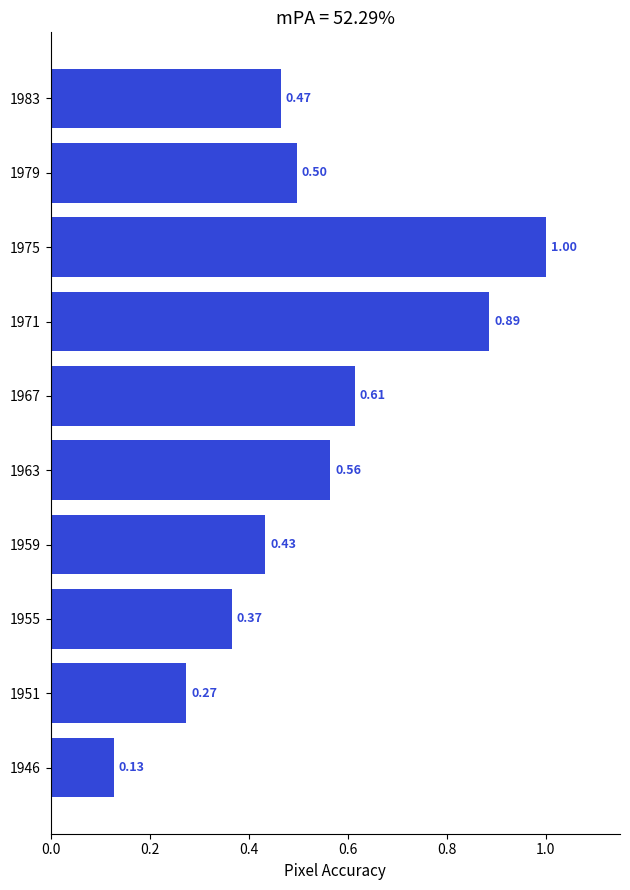

List the labels in order of value, largest first.

1975, 1971, 1967, 1963, 1979, 1983, 1959, 1955, 1951, 1946